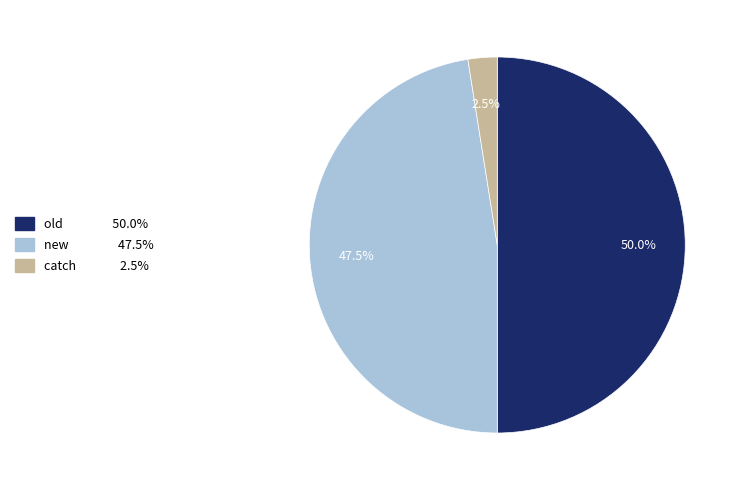

What portion of the pie excludes catch?

97.5%